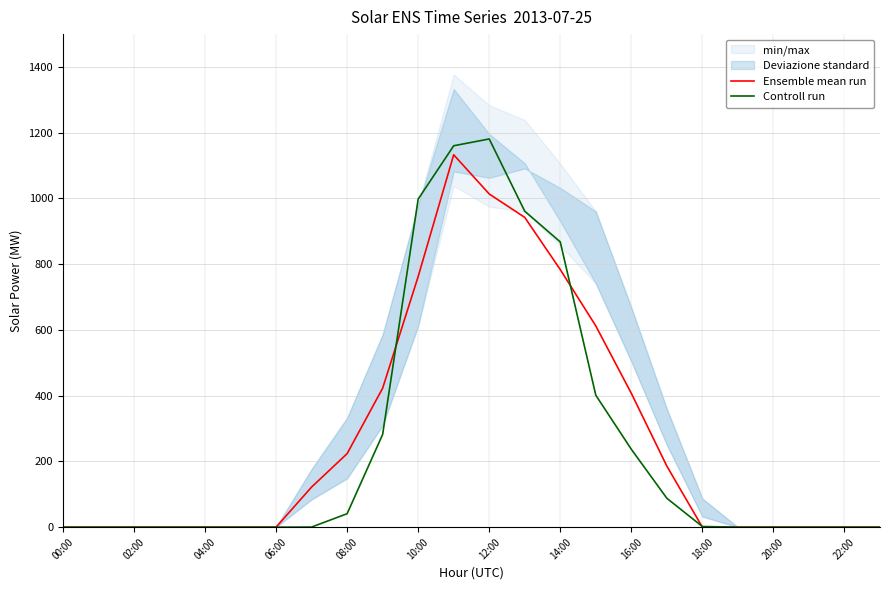

The Ensemble mean run series shows 185.7 at 17. True or false?

True